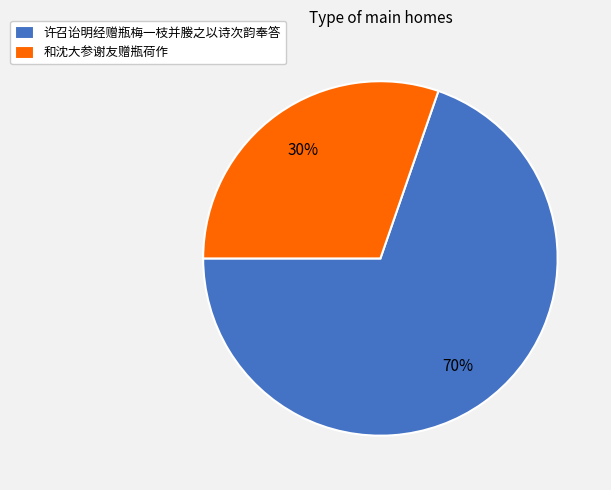

To the nearest percent, what portion does 和沈大参谢友赠瓶荷作 represent?

30%